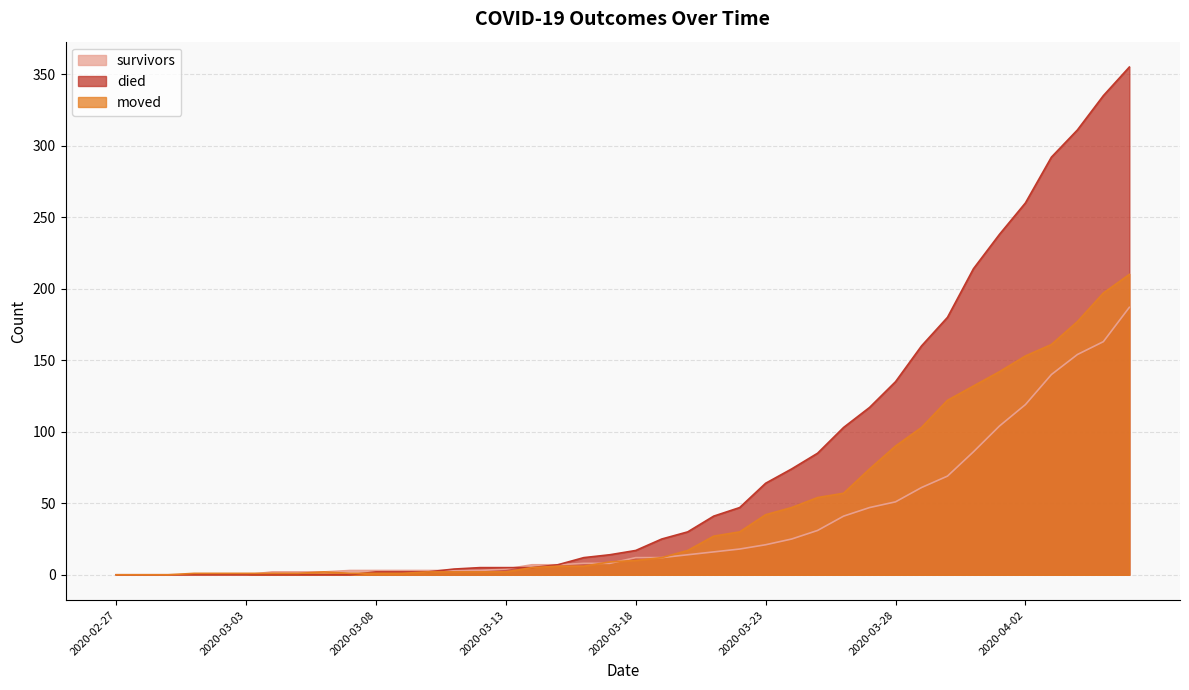

True or false: died and moved cross at least once.

True